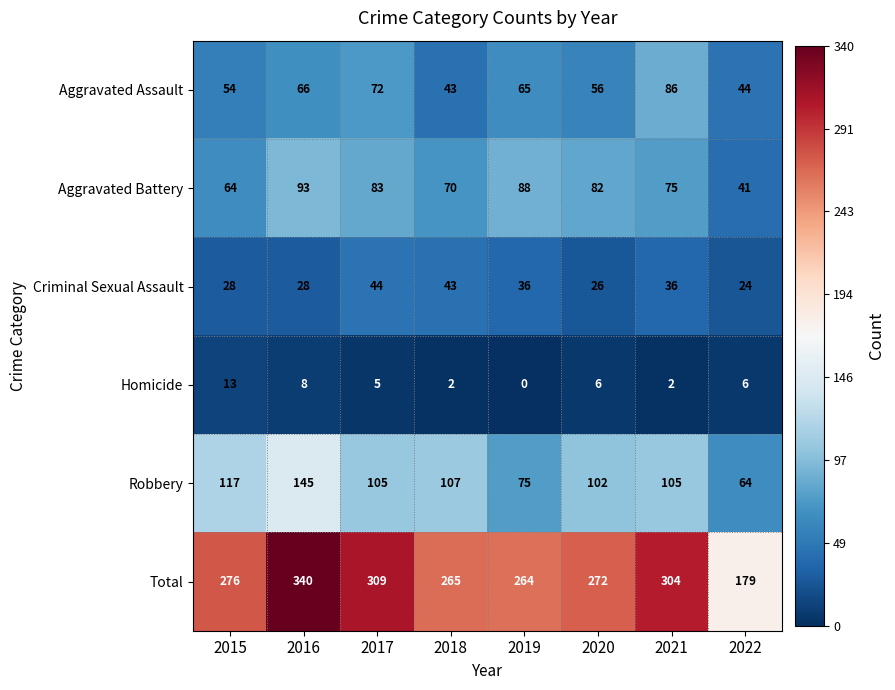

What value does the Criminal Sexual Assault series have at 2017?

44